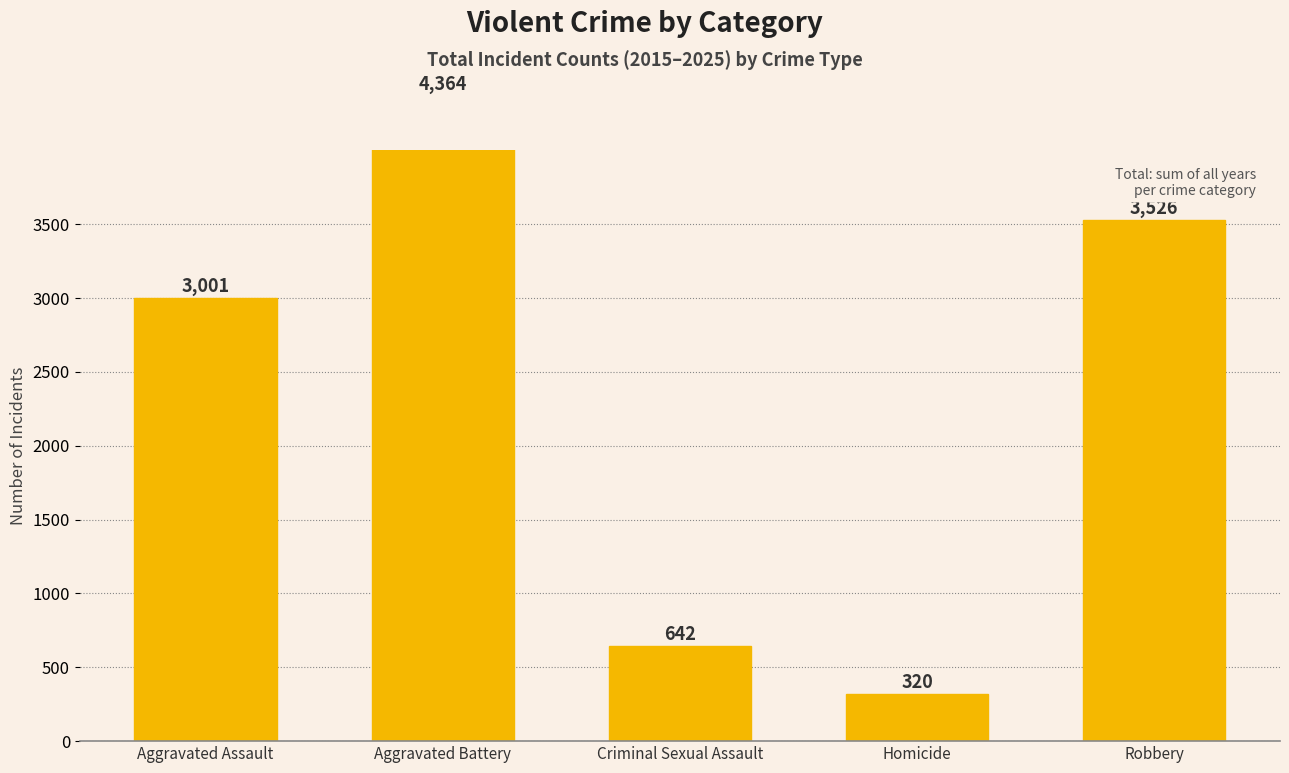

Approximately how many times larger is the value at Aggravated Battery compared to Criminal Sexual Assault?

6.8